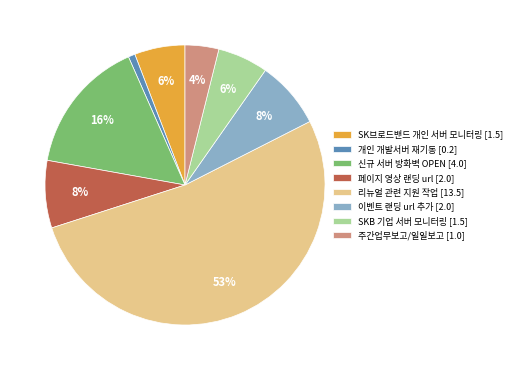

Is the sum of 리뉴얼 관련 지원 작업 [13.5] and SK브로드밴드 개인 서버 모니터링 [1.5] greater than half?

Yes